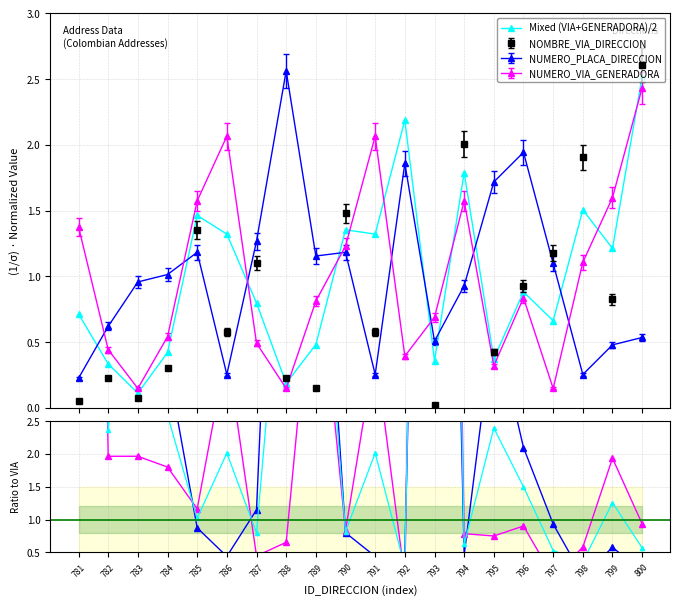

At how many categories does at least one series exceed 2?

13